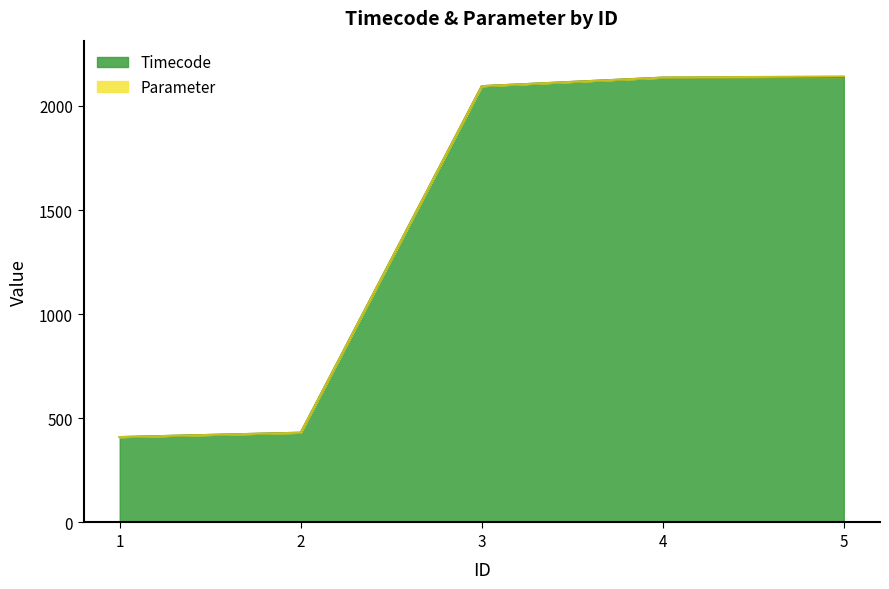

Reading left to right, what are all the values shown in this chart?

1=410	2=431	3=2095	4=2136	5=2138